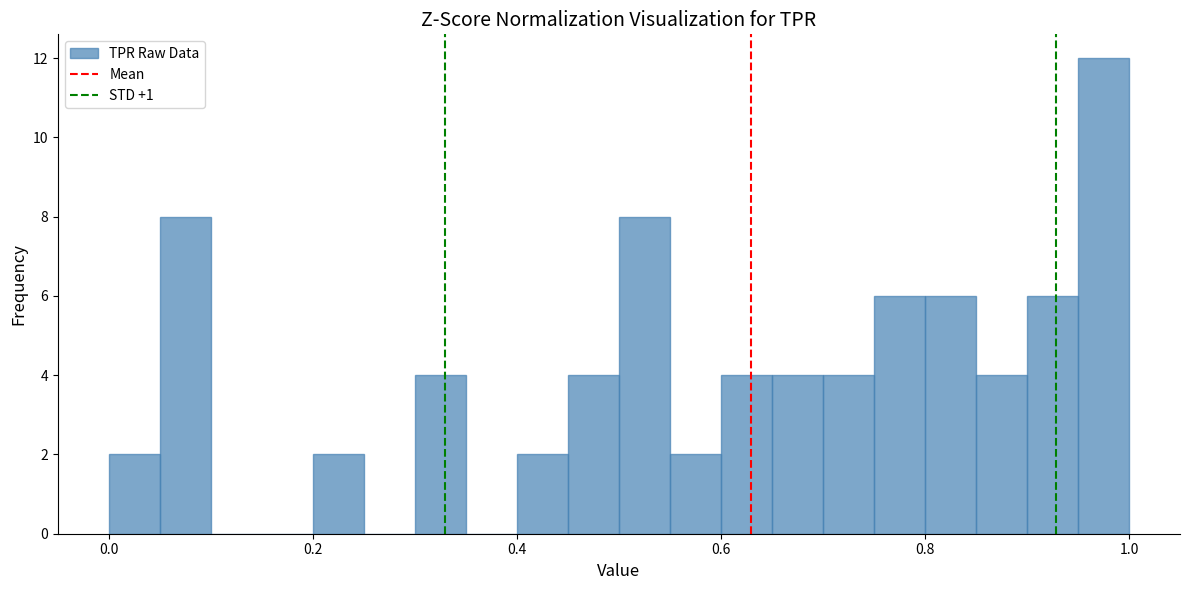

Around what value on the x-axis is the tallest bar? Give the approximate position of its centre, as read against the axis.

0.98